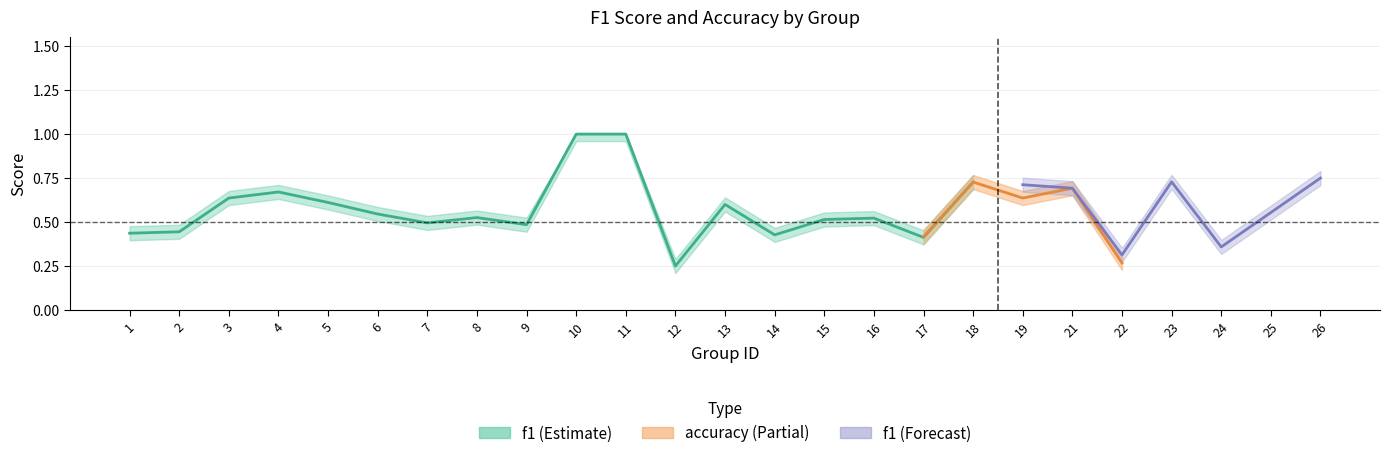

What is the approximate value of f1 at 7?

0.5